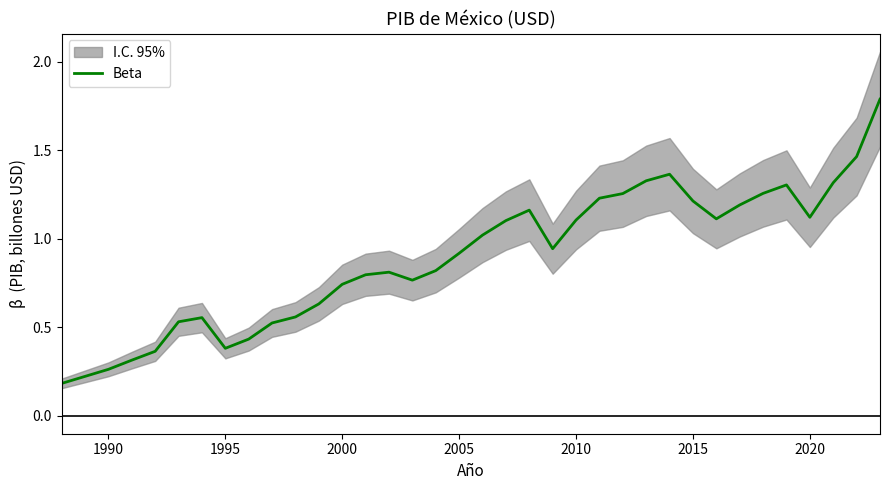

What is the maximum value for Beta?

1.8